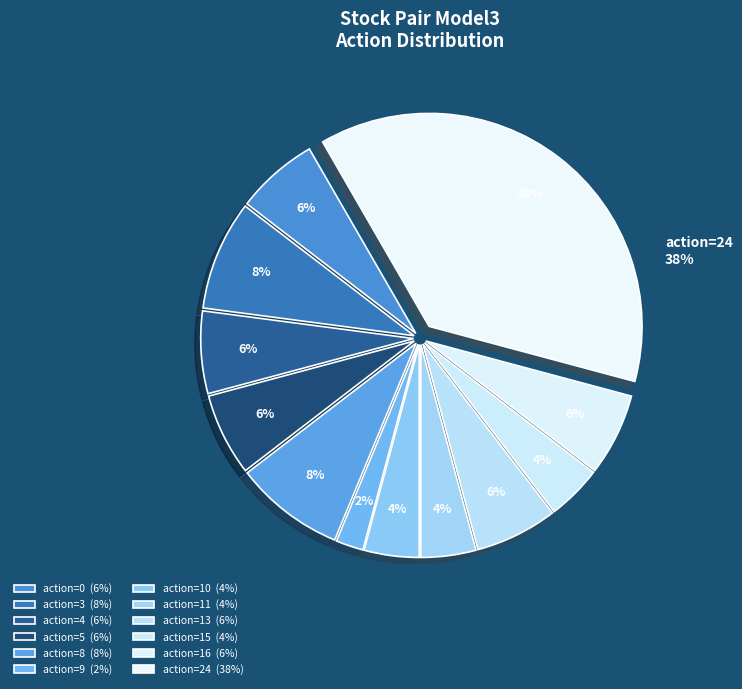

How many slices are in this pie chart?

12